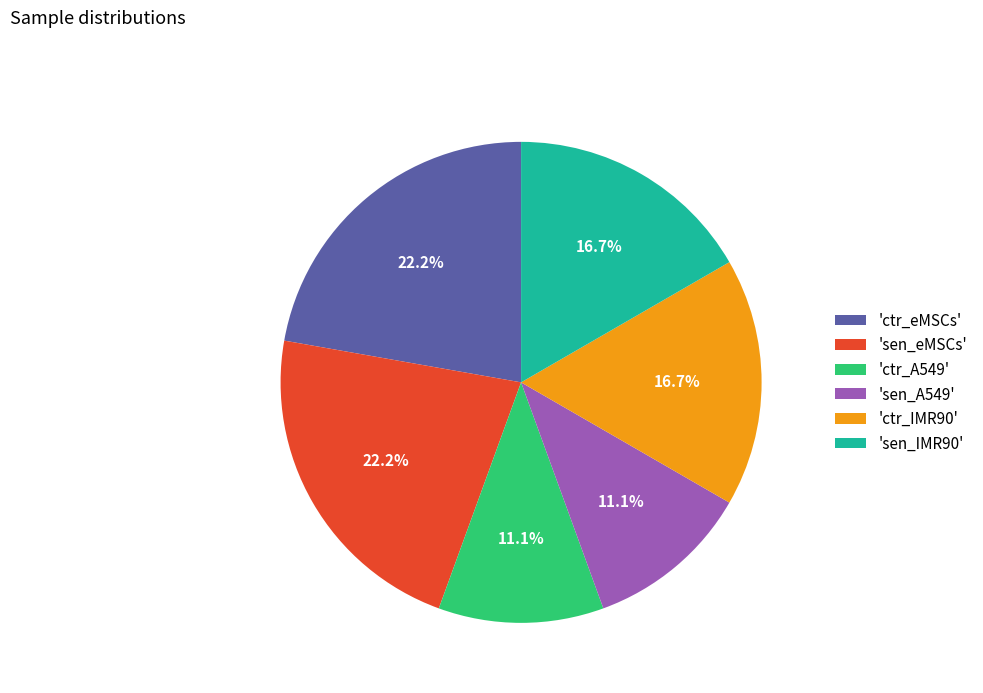

Approximately how many times larger is the value at 'sen_eMSCs' compared to 'ctr_IMR90'?

1.3